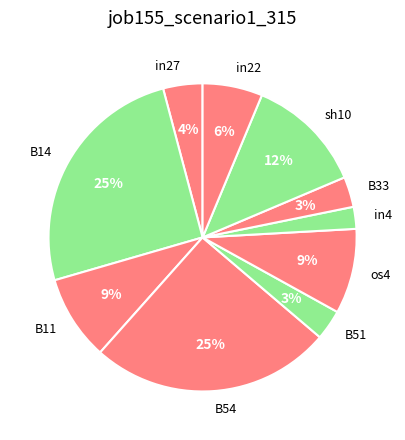

To the nearest percent, what portion does B33 represent?

3%